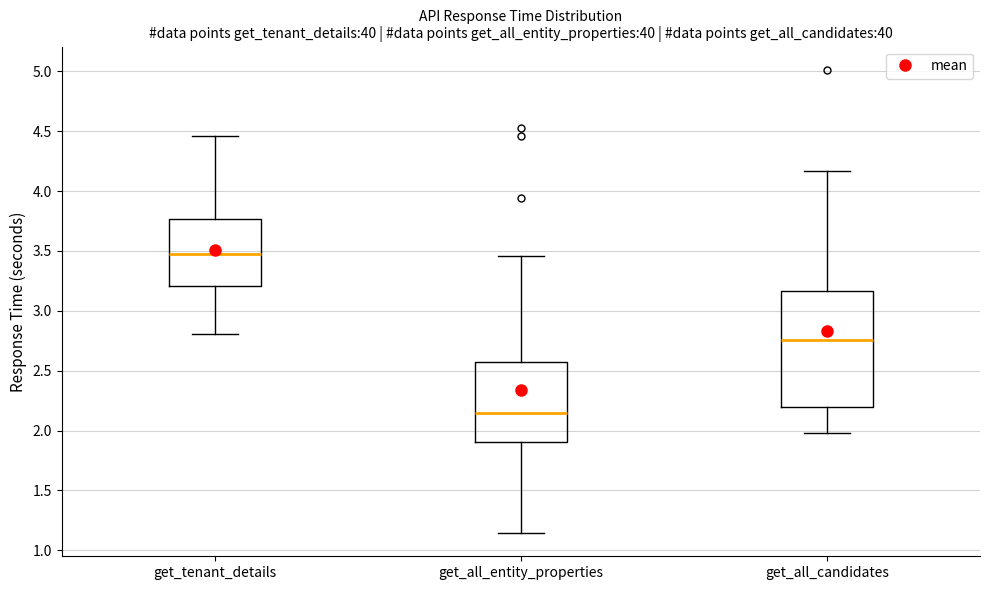

Reading left to right, transcribe this box plot: for each box, give where its median line is, the range the box spans, and where its two whiskers end, as read against the y-axis. The values are not printed on the chart, so give them approximately, as read against the axis.

get_tenant_details: median 3.45, box 3.20 to 3.75, whiskers 2.80 to 4.45
get_all_entity_properties: median 2.15, box 1.90 to 2.55, whiskers 1.15 to 3.45
get_all_candidates: median 2.75, box 2.20 to 3.15, whiskers 2.00 to 4.15